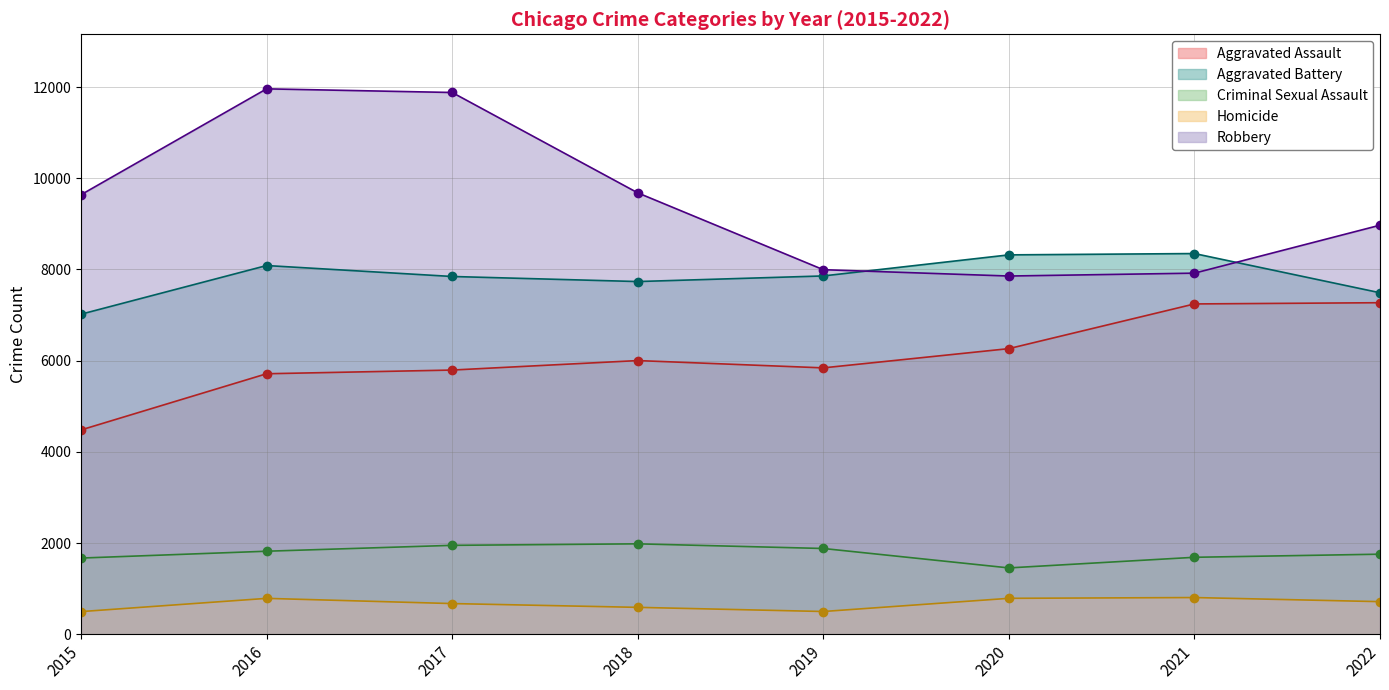

At which category is the sum across all series the highest?

2016